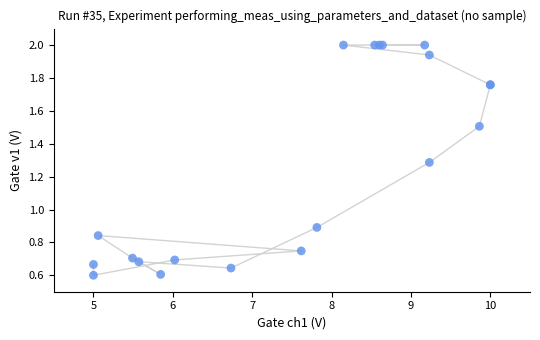

What Y value in the scatter plot is closest to 1?

0.9